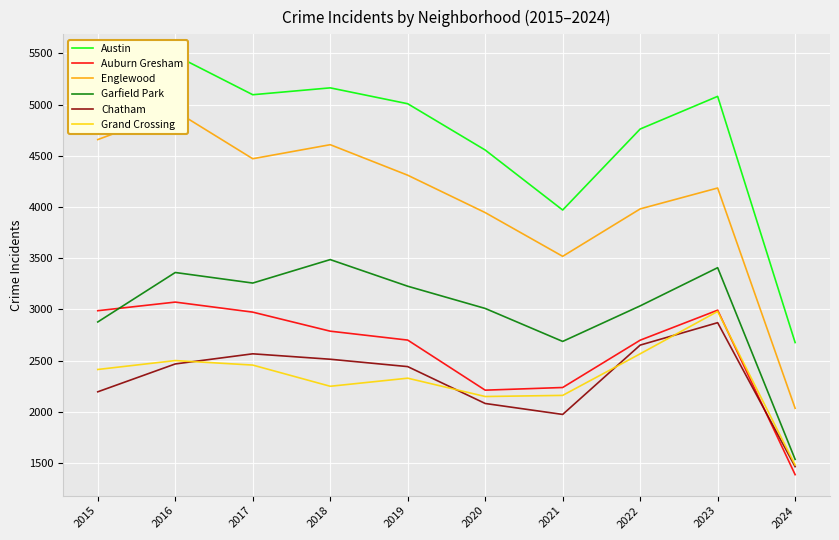

What is the sum of all Englewood values?

40648